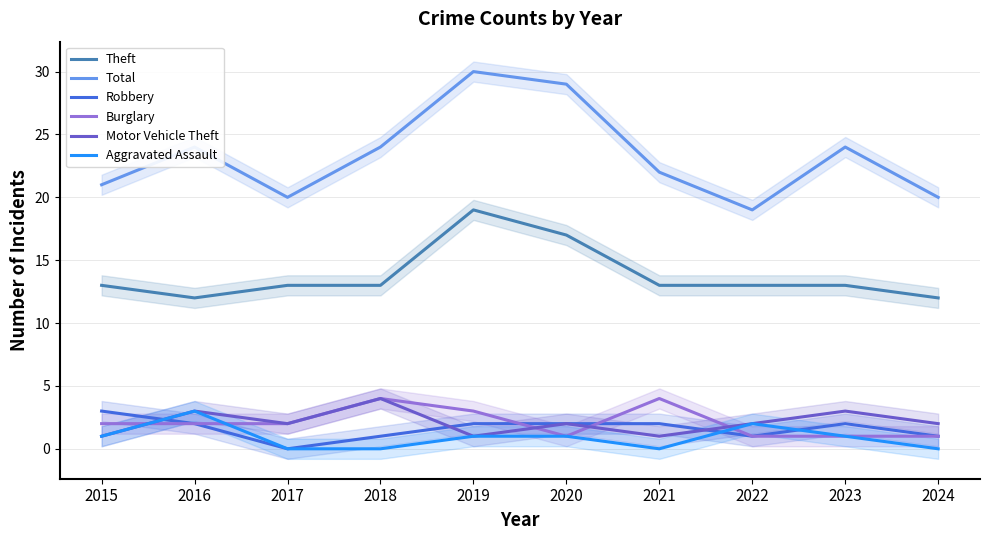

At which category does the chart reach its peak across all series?

2019